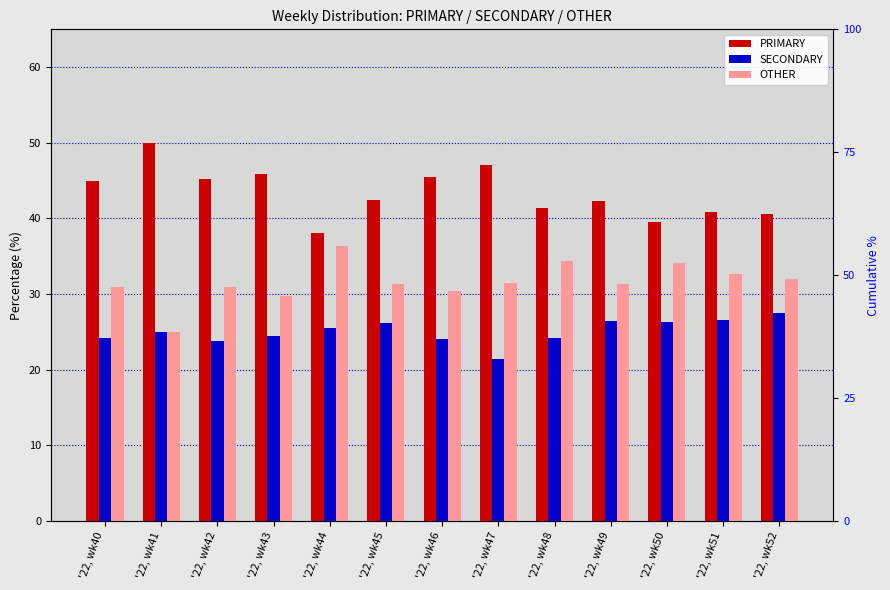

How many groups of bars are there?

13